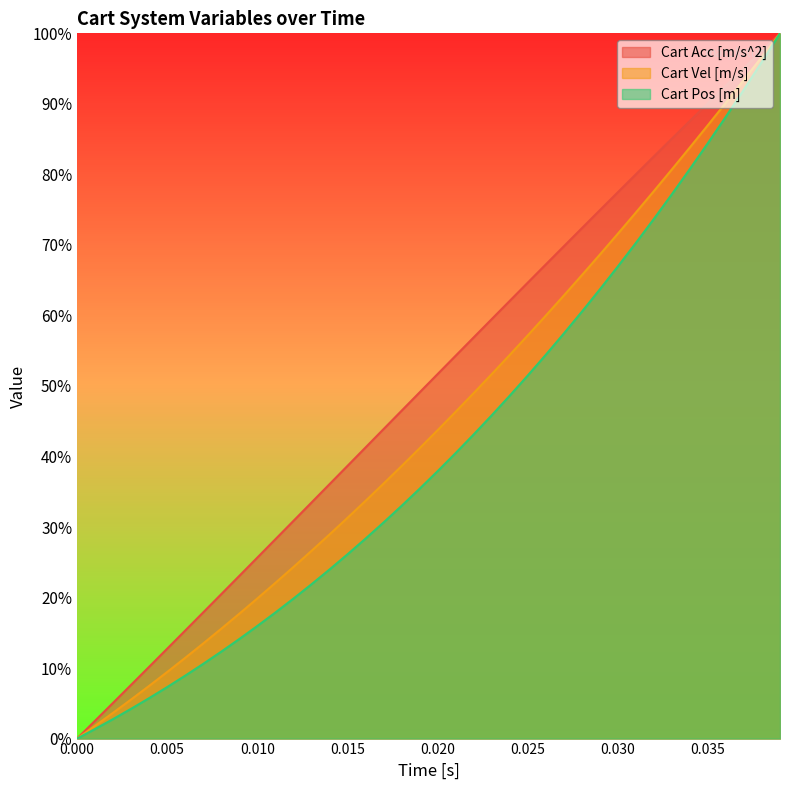

Is it true that Cart Pos [m] equals 1.1 at 0.035?

False